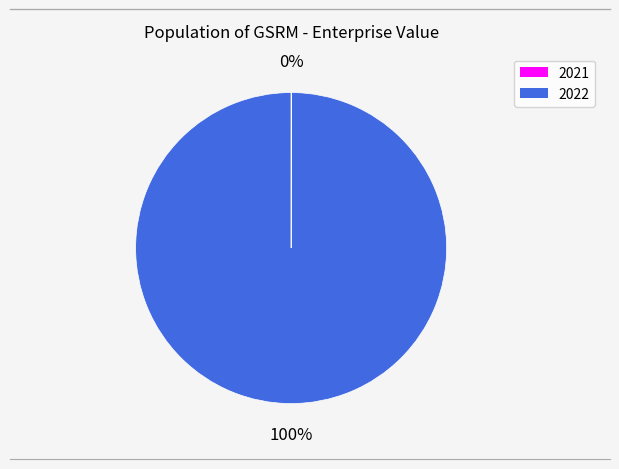

The 2022 slice represents 100% of the pie. True or false?

True